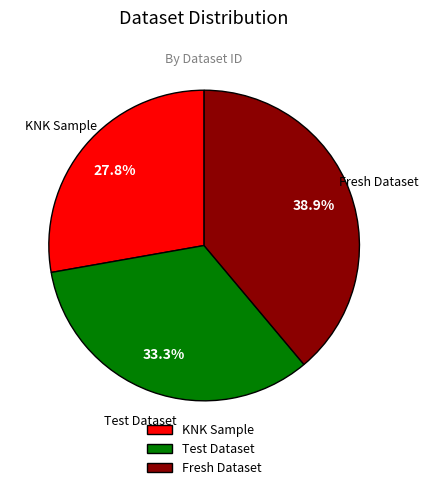

How many slices are in this pie chart?

3